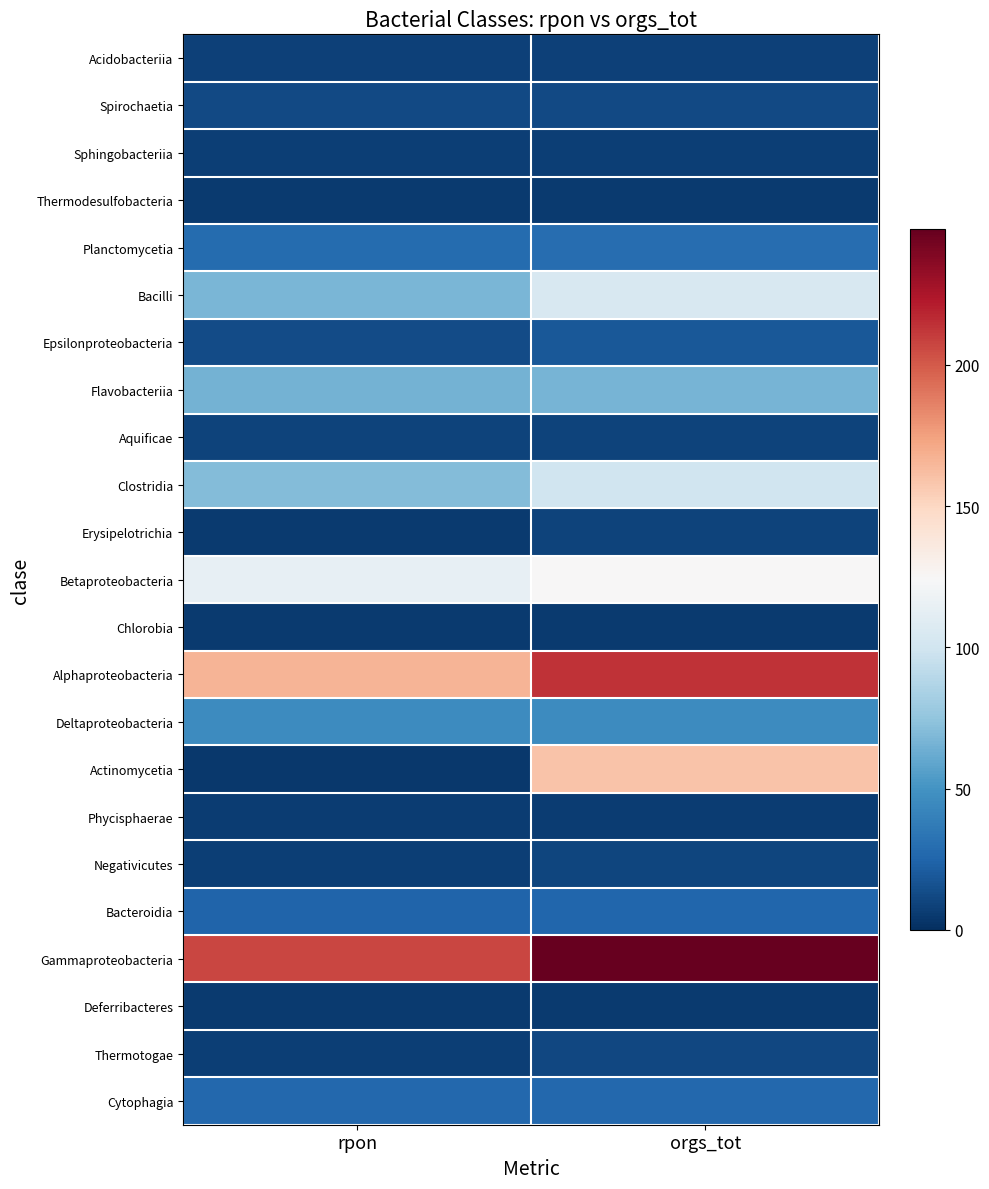

At how many categories does at least one series exceed 237?

1